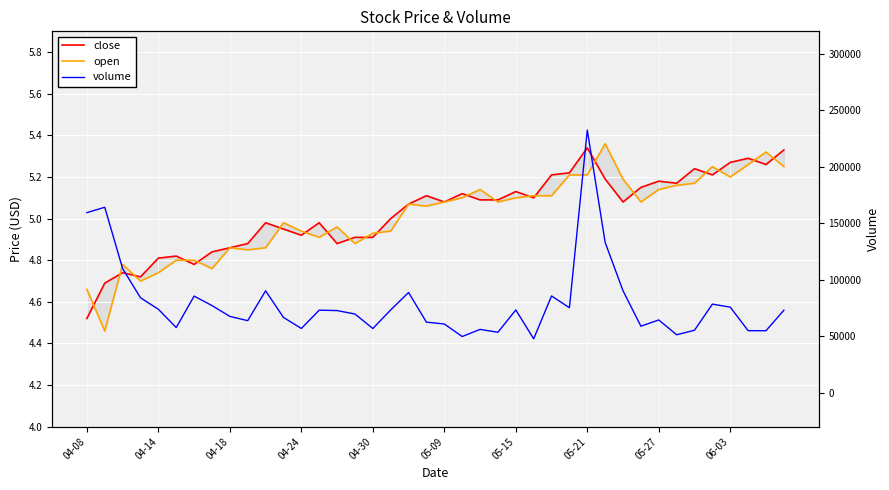

What is the value of the open point at the 13th from the left?

4.9